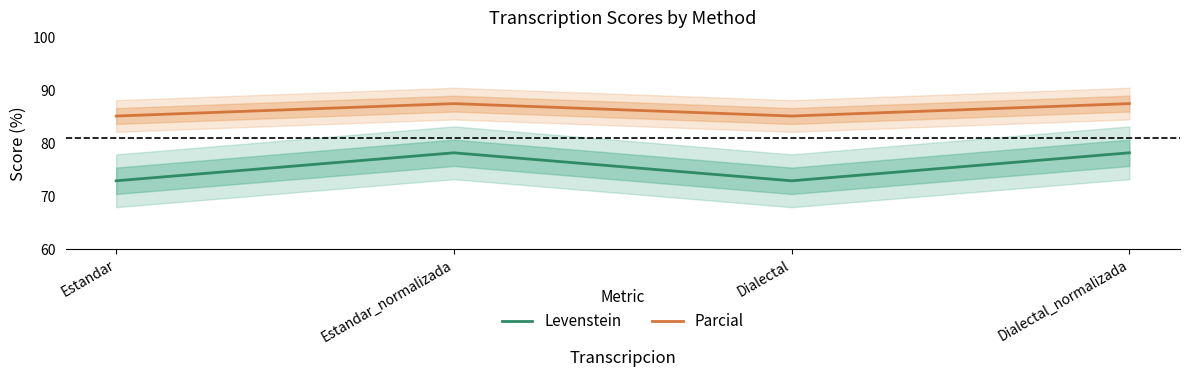

How many categories are shown in the chart?

4